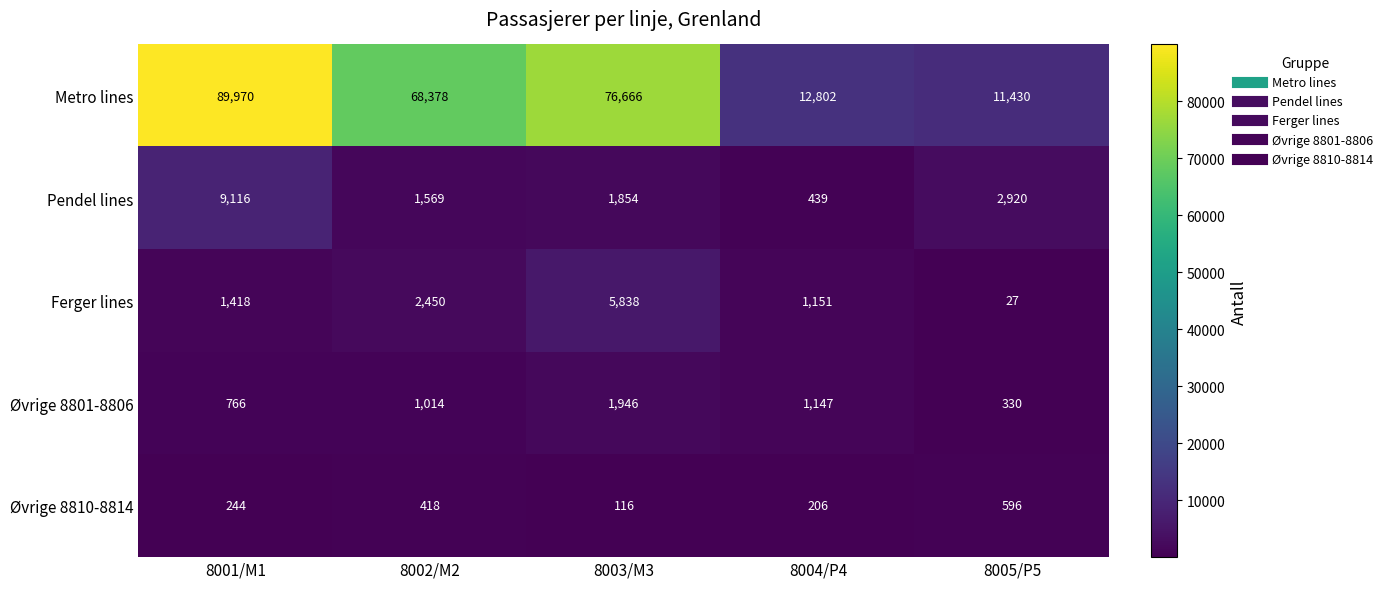

At which category does the chart reach its minimum across all series?

8005/P5